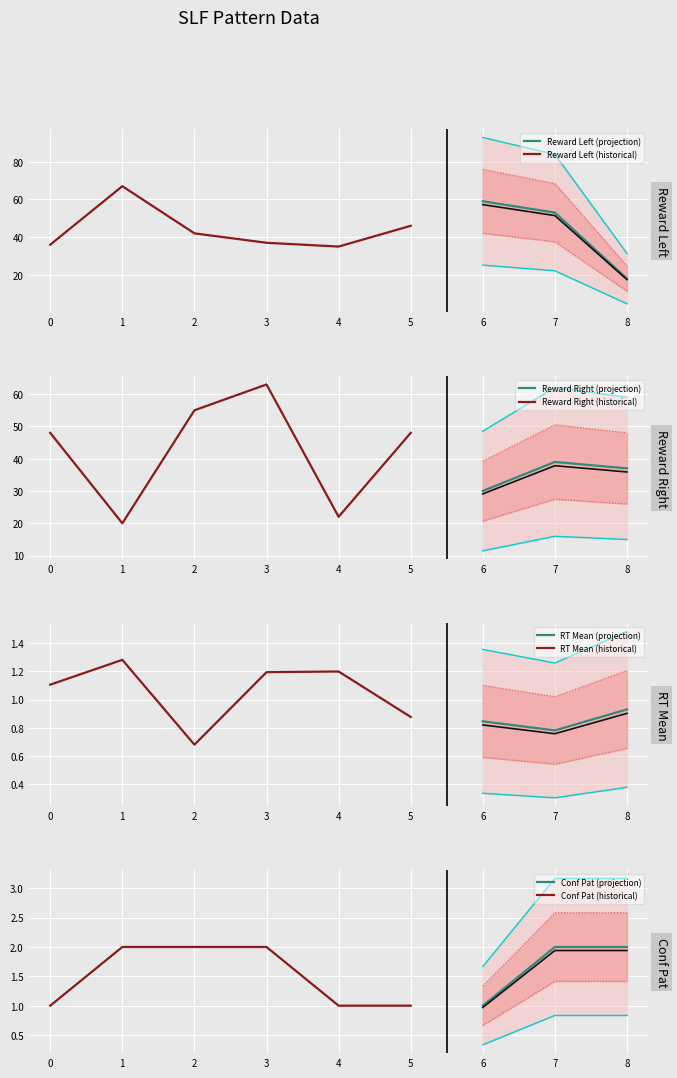

True or false: slf_reward_left and slf_conf_pat cross at least once.

False